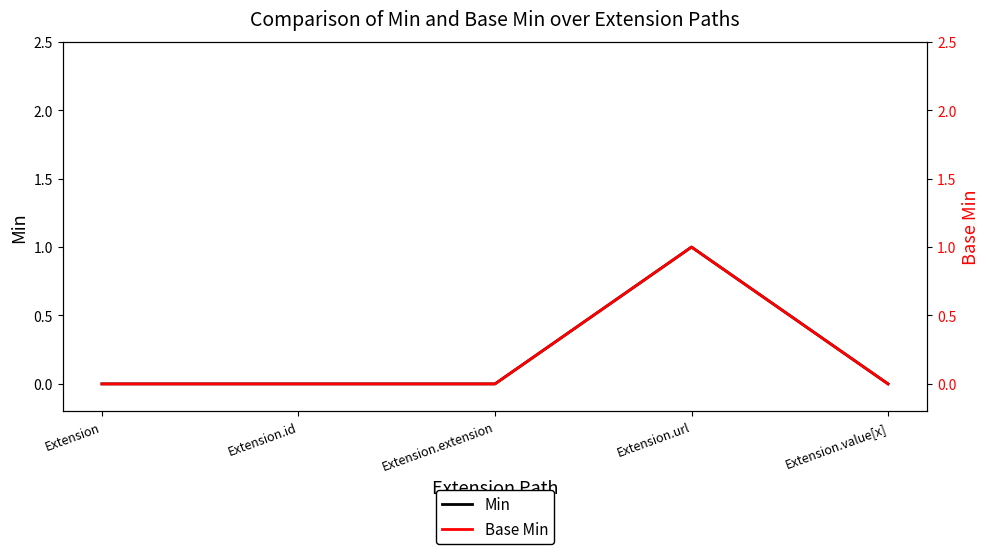

How many lines are shown in the chart?

2